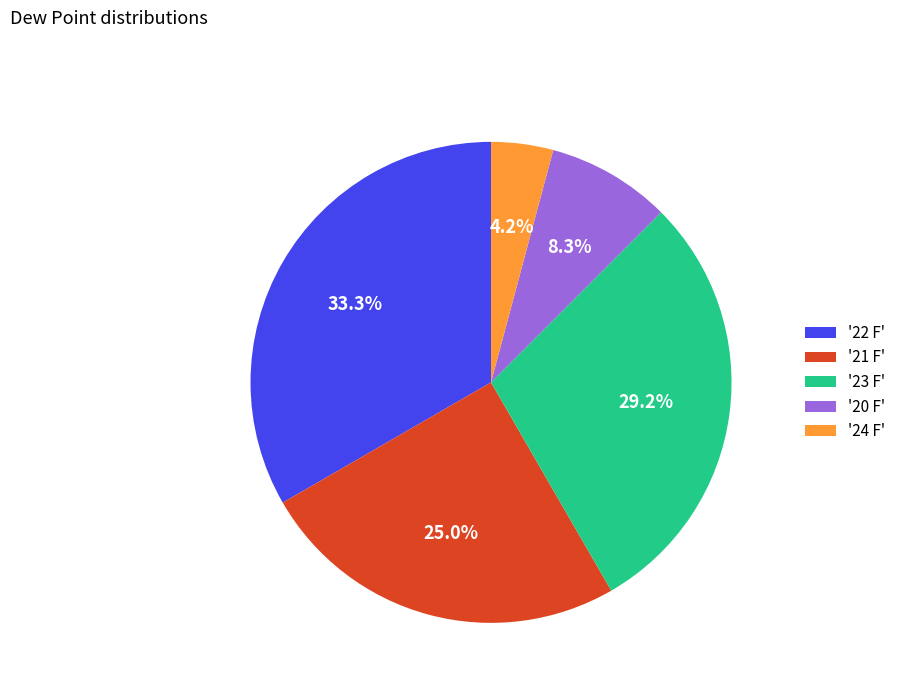

Approximately how many times larger is the value at '23 F' compared to '24 F'?

7.0